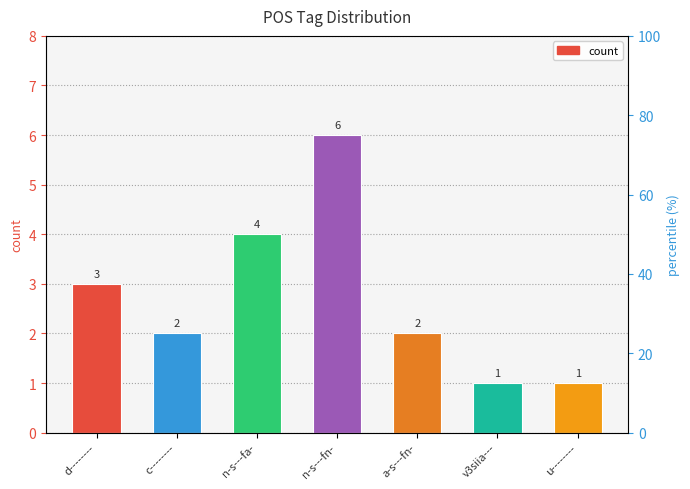

The value at c-------- is 2. True or false?

True